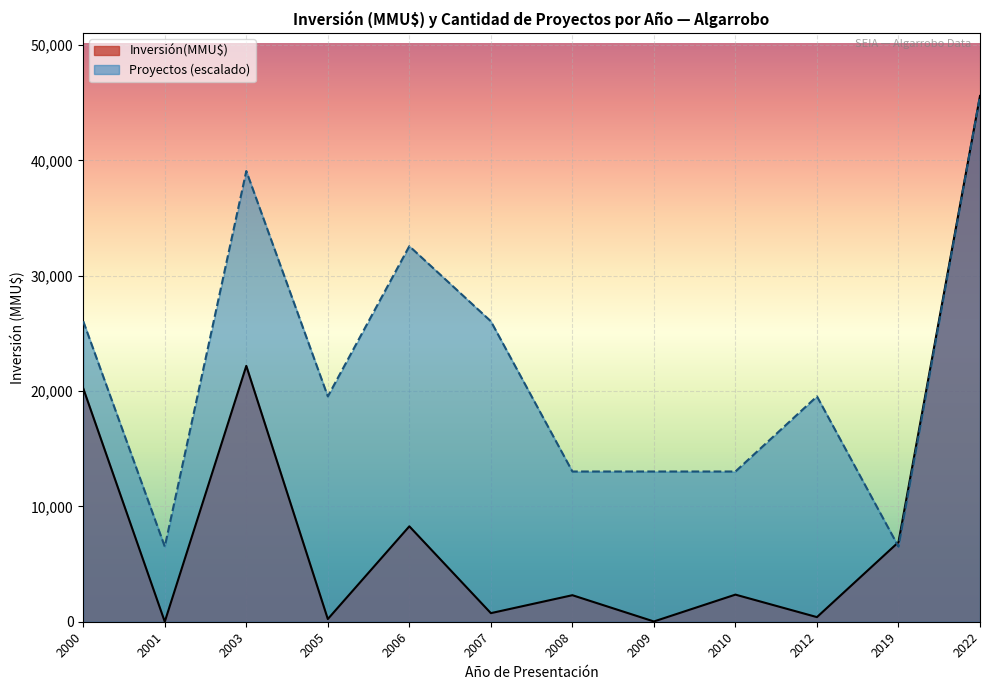

Where is the first local maximum for Inversión(MMU$)?

2003